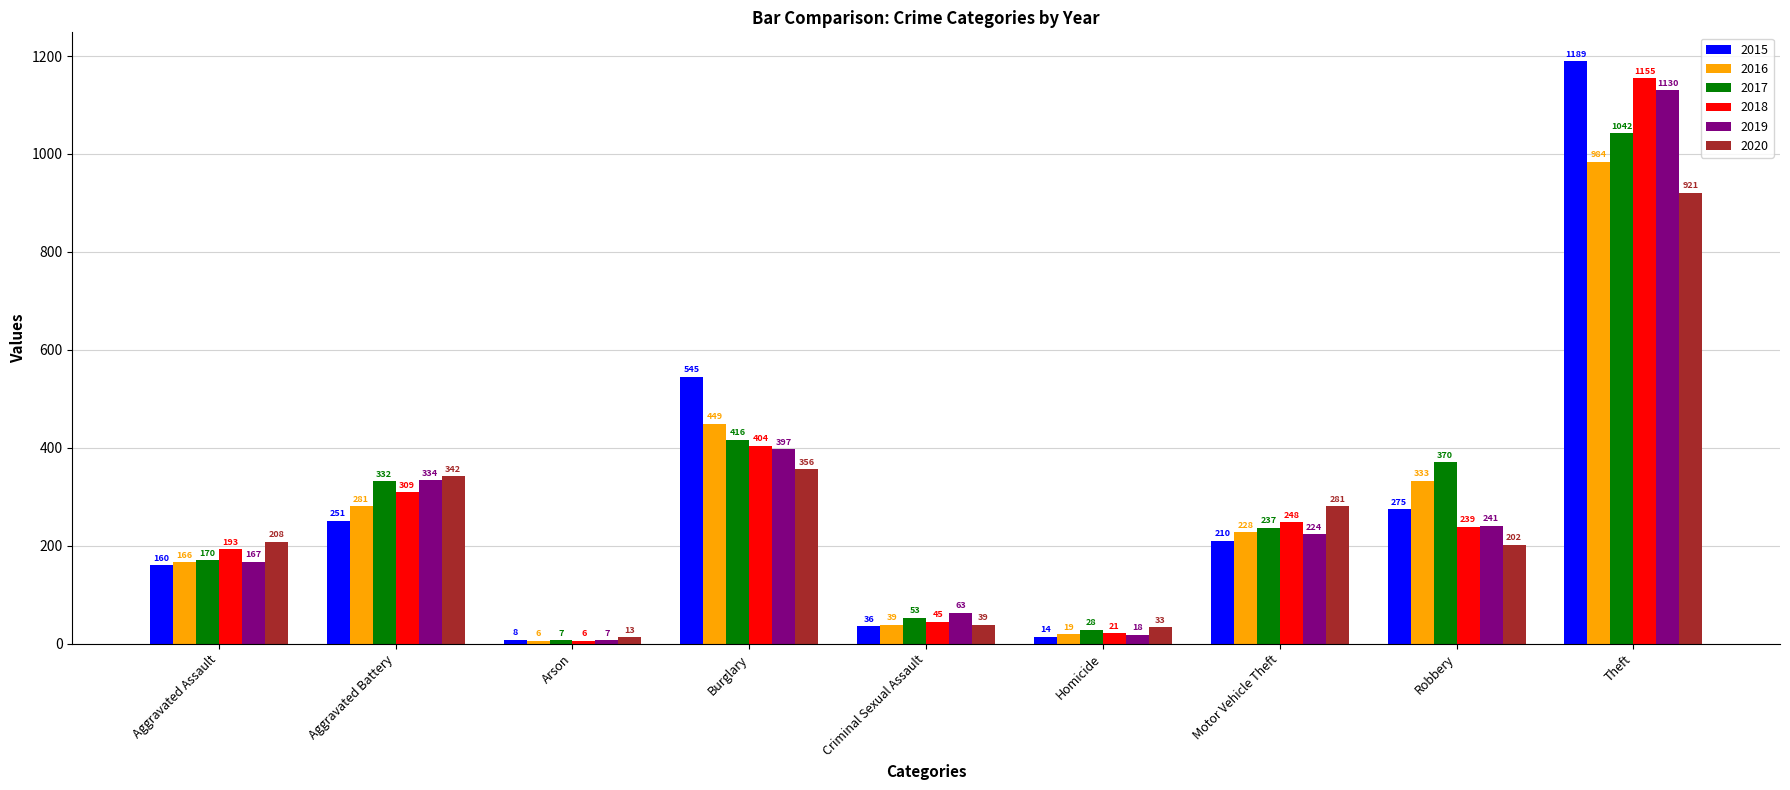

Is it true that 2018 equals 193 at Aggravated Assault?

True